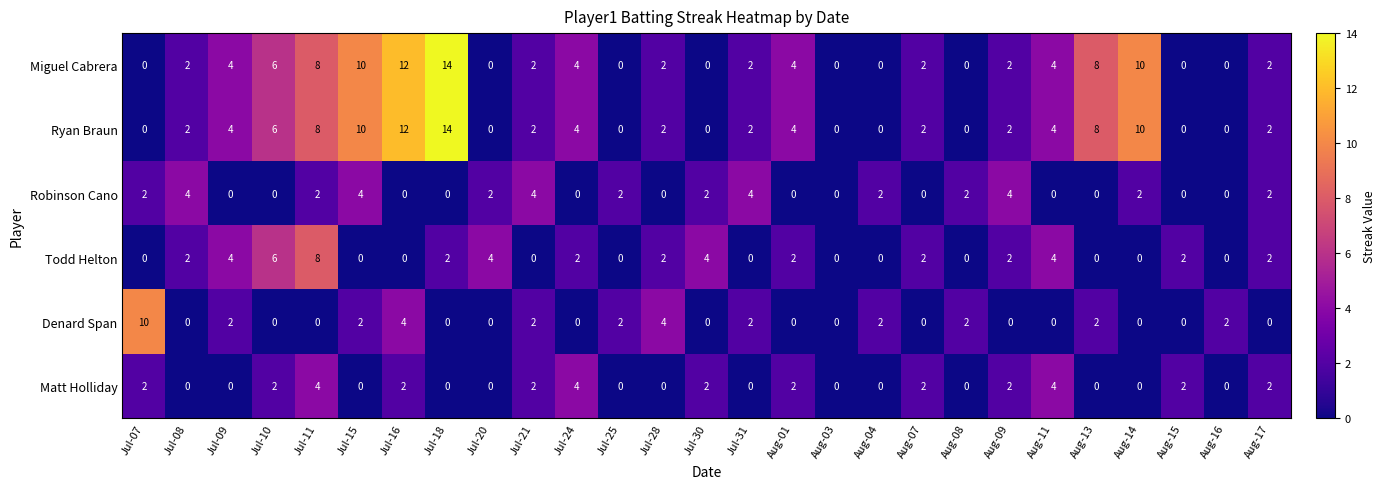

What is the maximum value shown in the chart?

14